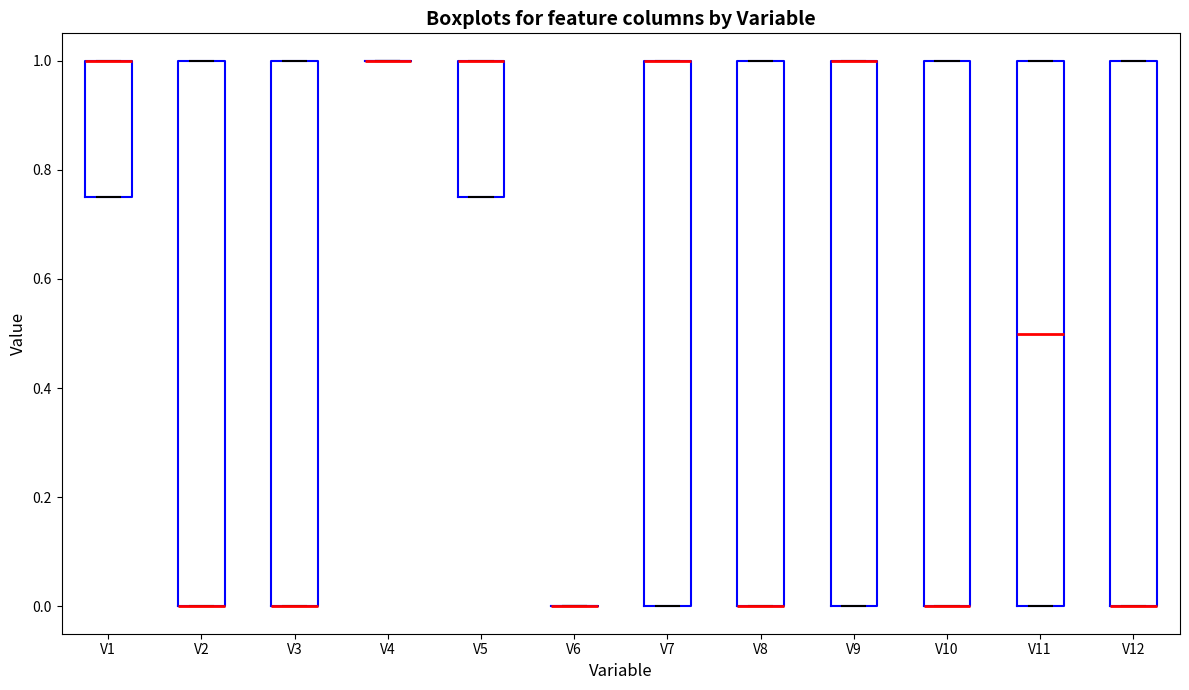

Where is the upper edge of the box for V8 on the y-axis? The values are not printed on the chart, so give them approximately, as read against the axis.

1.00